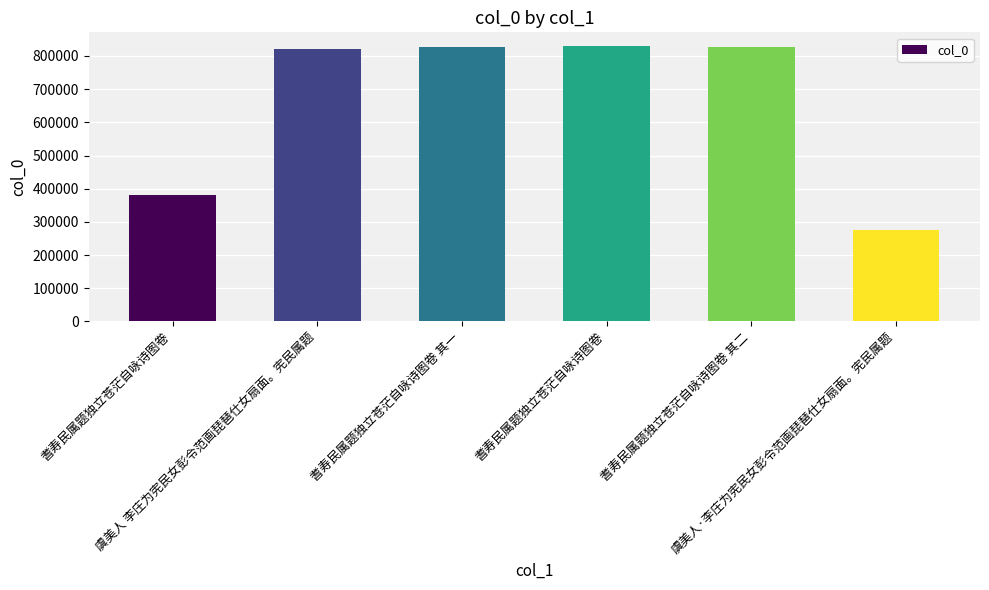

What is the sum of all values?

3960143